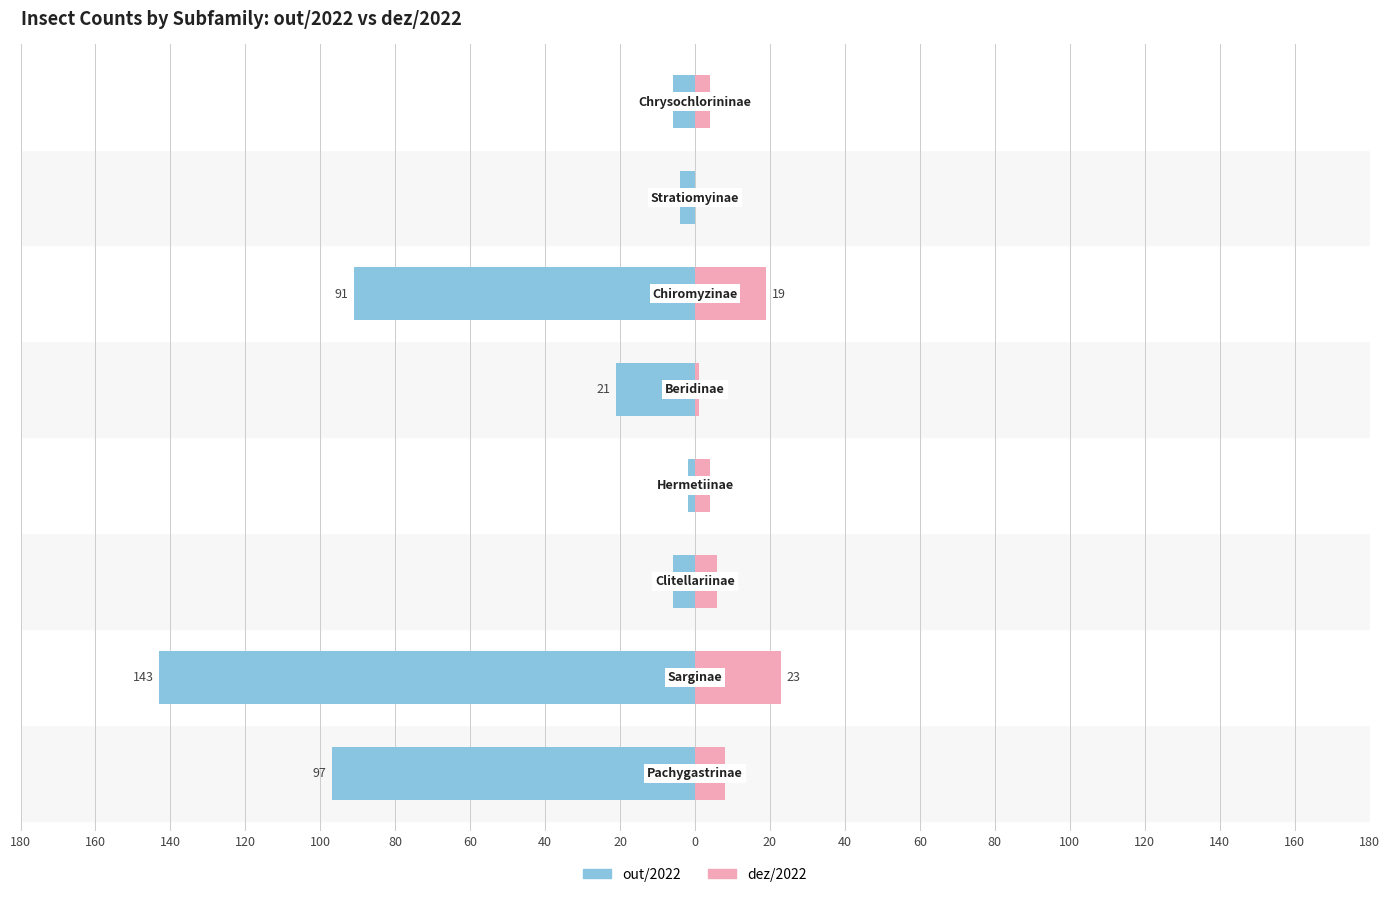

How many groups of bars are there?

8